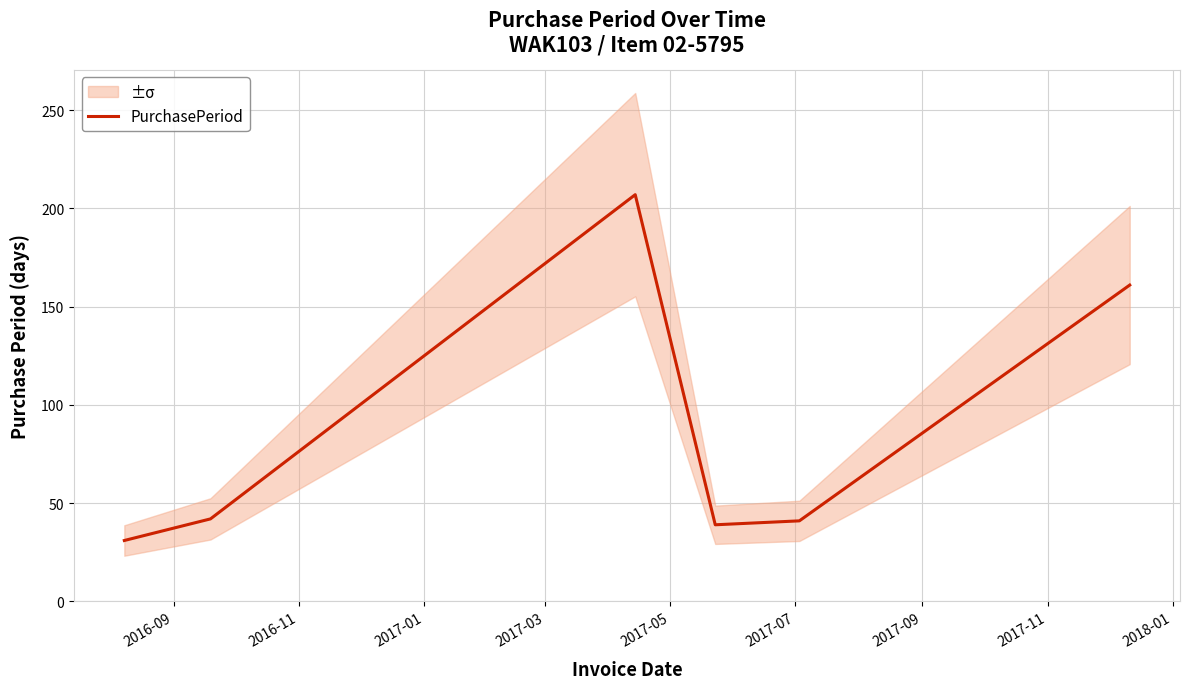

Is it true that the value at 2017-03 is 23?

False